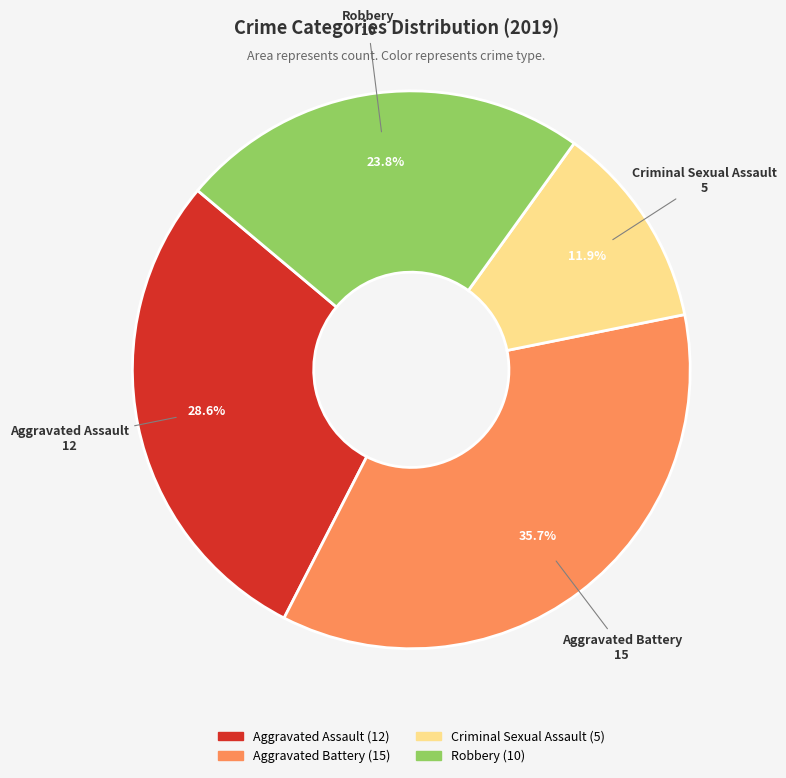

What percentage is NOT represented by Aggravated Assault?

71.4%